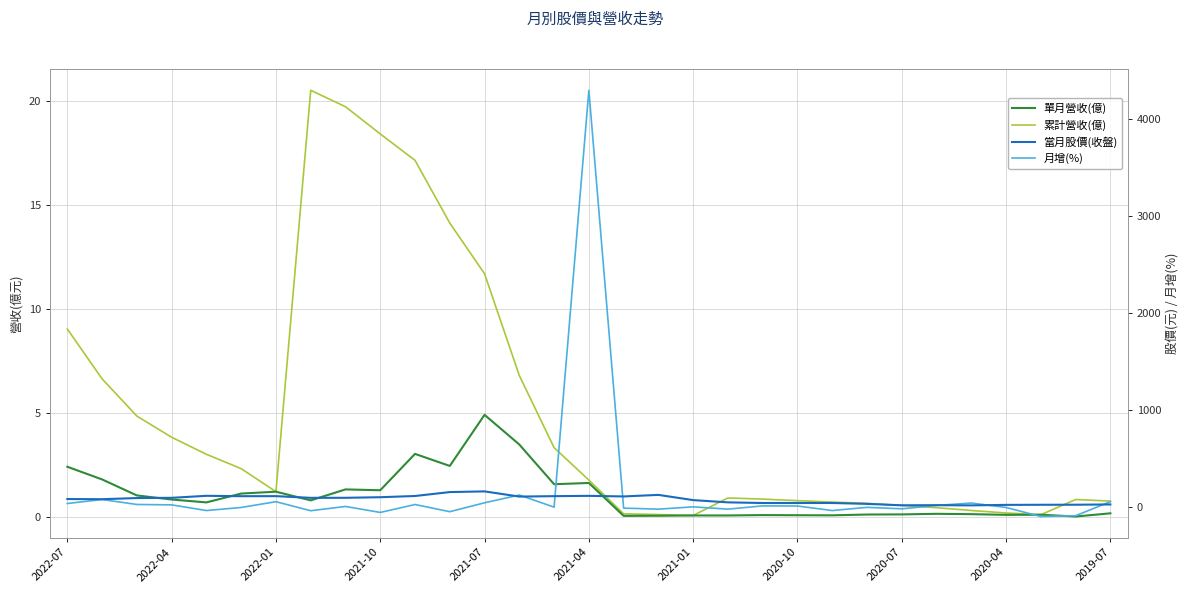

Where is the first local maximum for 當月股價(收盤)?

2021-07